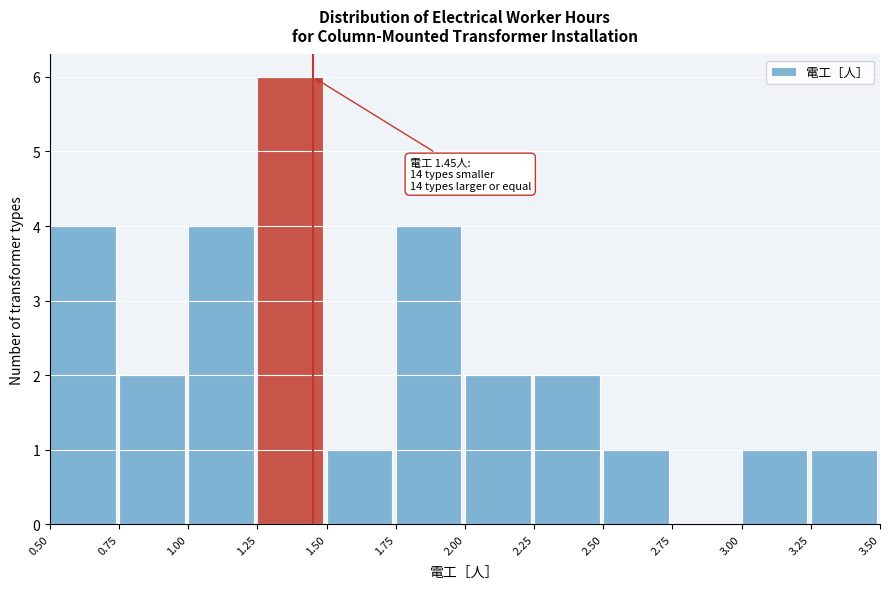

Which range on the x-axis has the tallest bar?

1.25 to 1.50